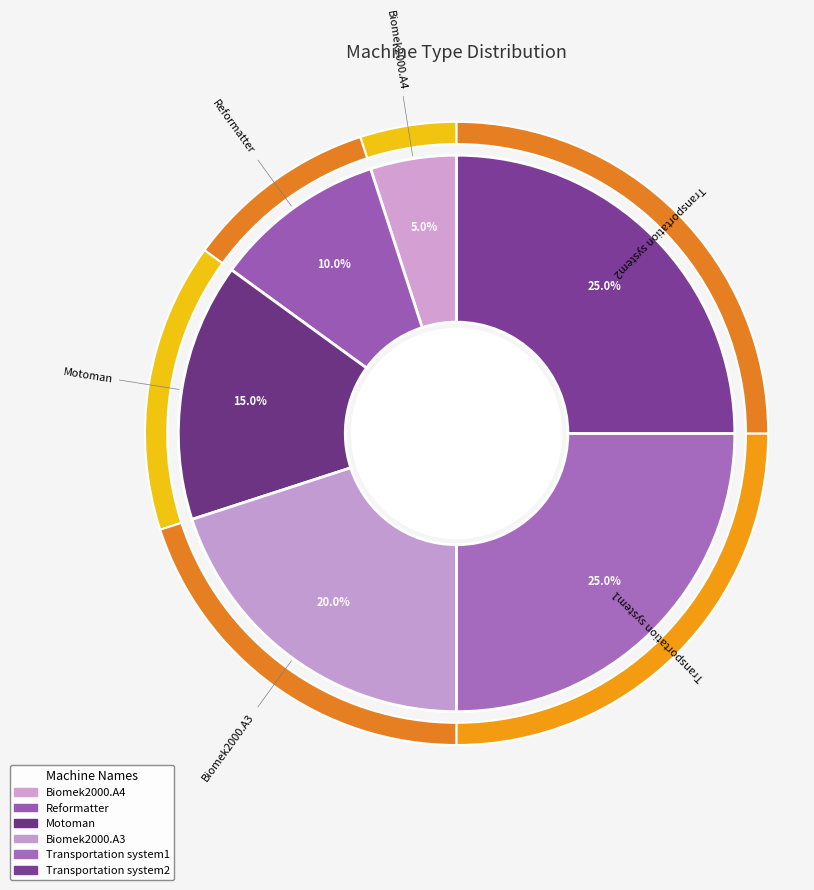

Rank the categories by value from lowest to highest.

Biomek2000.A4, Reformatter, Motoman, Biomek2000.A3, Transportation system1, Transportation system2